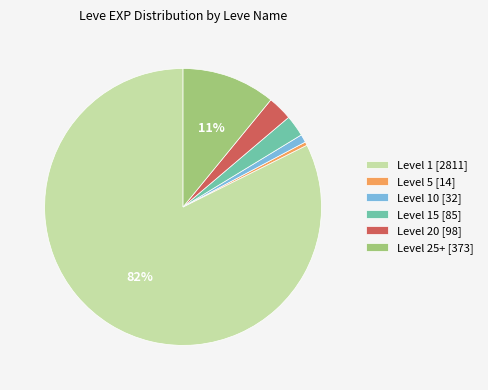

The Level 1 [2811] slice represents 82% of the pie. True or false?

True